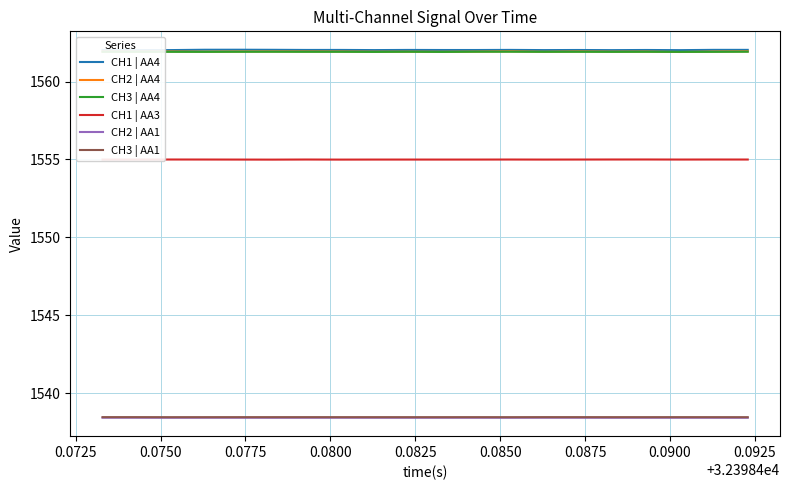

True or false: CH3 | AA4 and CH1 | AA3 cross at least once.

False